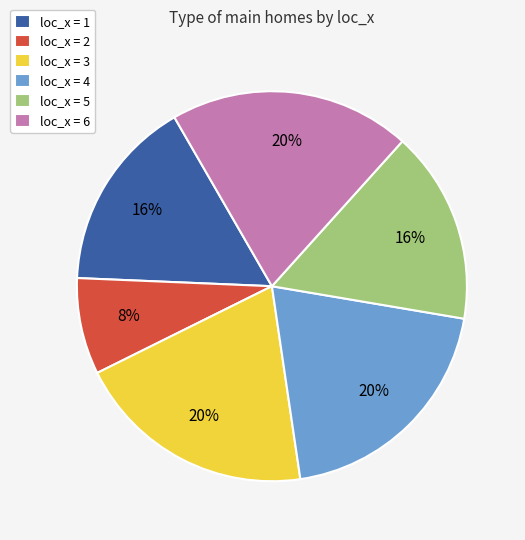

Which category has the smallest portion of the pie?

loc_x = 2